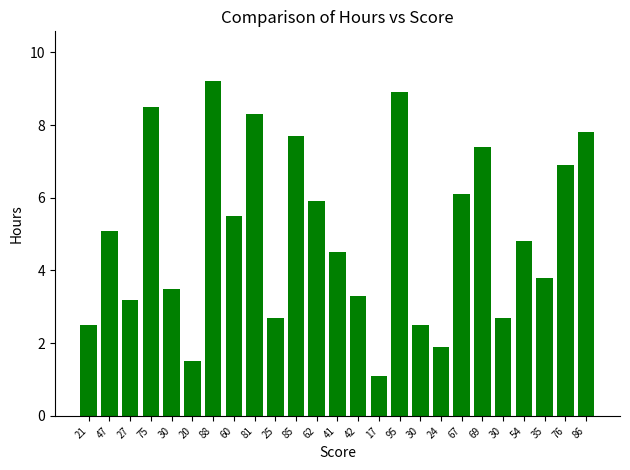

Are the bars horizontal?

No